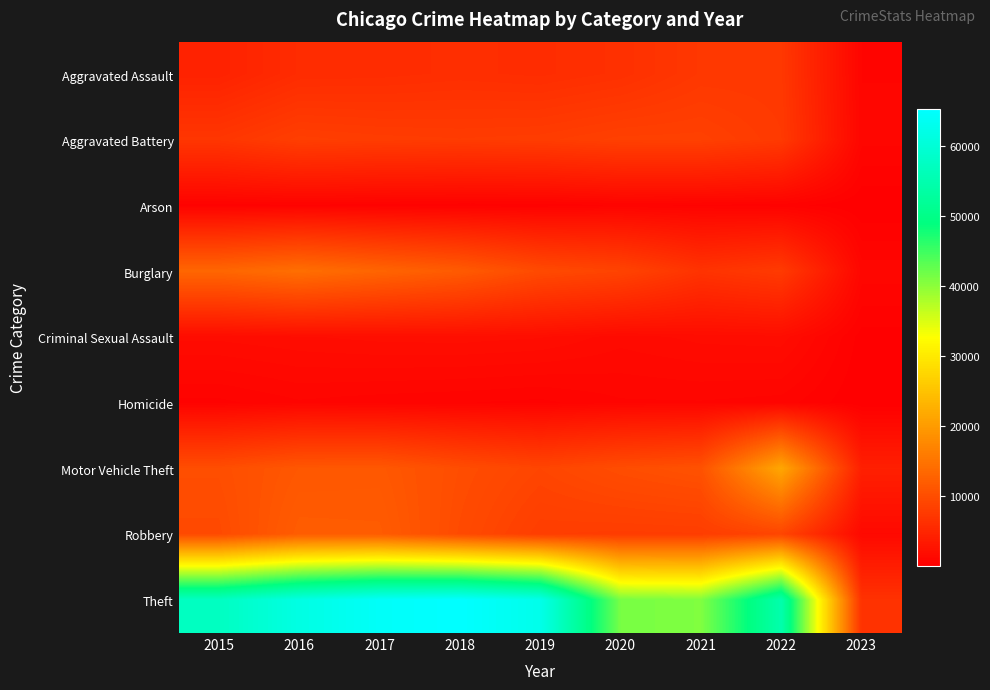

Between 2023 and 2021, which is larger?

2021